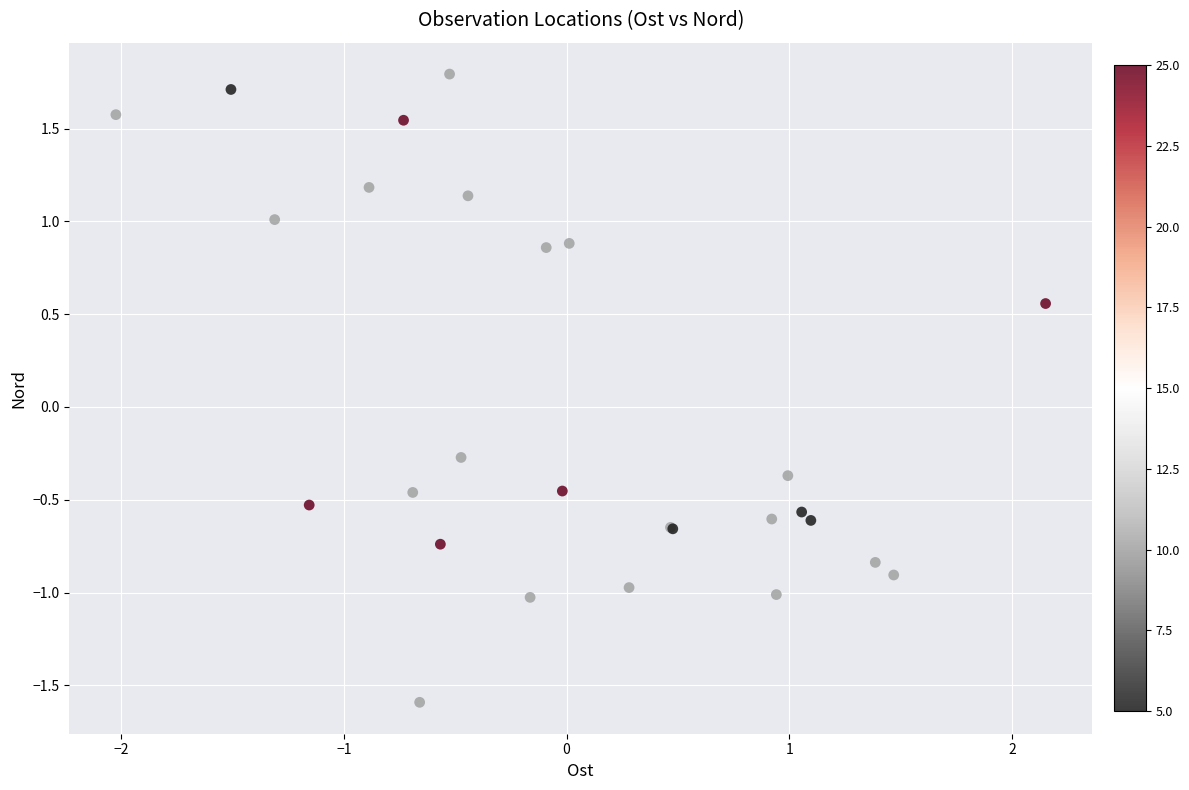

What Y value in the scatter plot is closest to 0?

-0.3